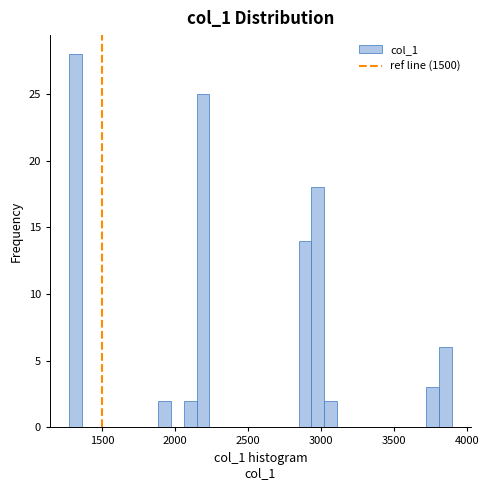

Read against the x-axis, roughly where is the centre of the tallest bar?

1300